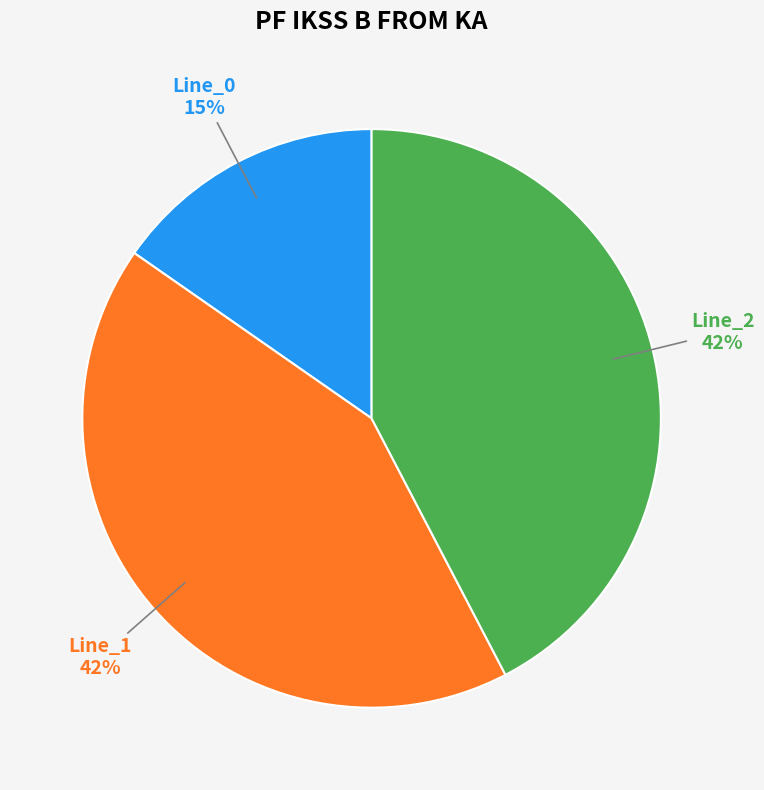

Does any single category account for the majority?

No